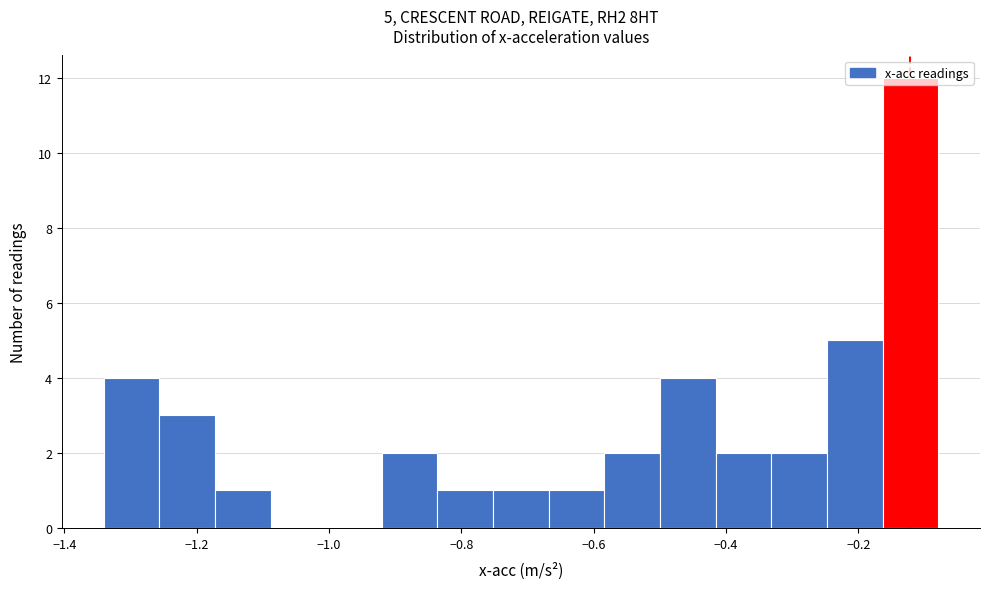

Over which range of the x-axis is the bar tallest?

-0.16 to -0.08